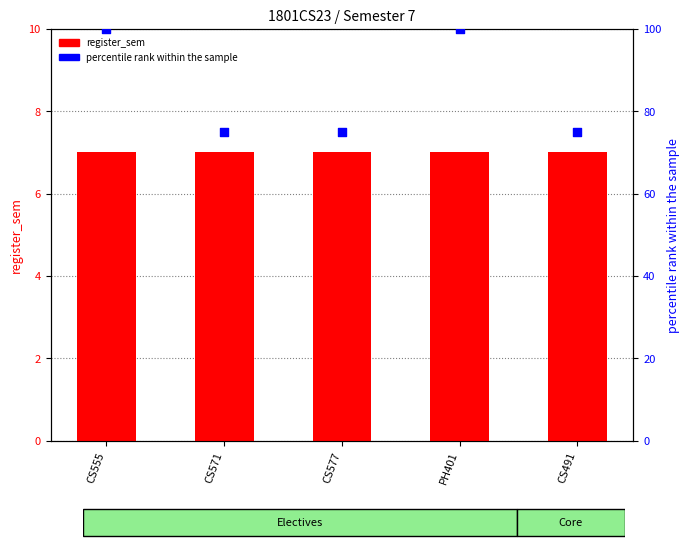

Which series has the widest spread of Y values?

percentile rank within the sample